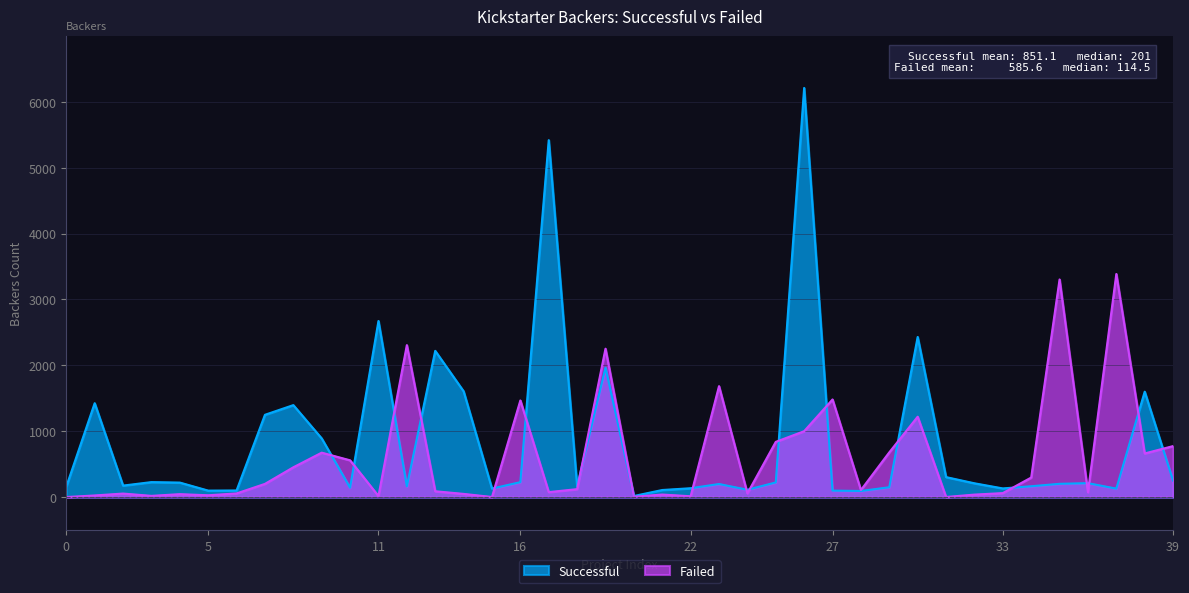

In Failed, how many points are higher than both neighbors (excluding endpoints)?

12